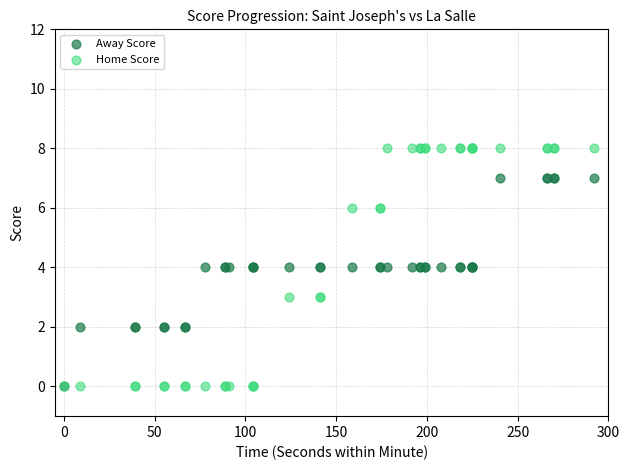

What are all the series names shown in the legend?

Away Score, Home Score